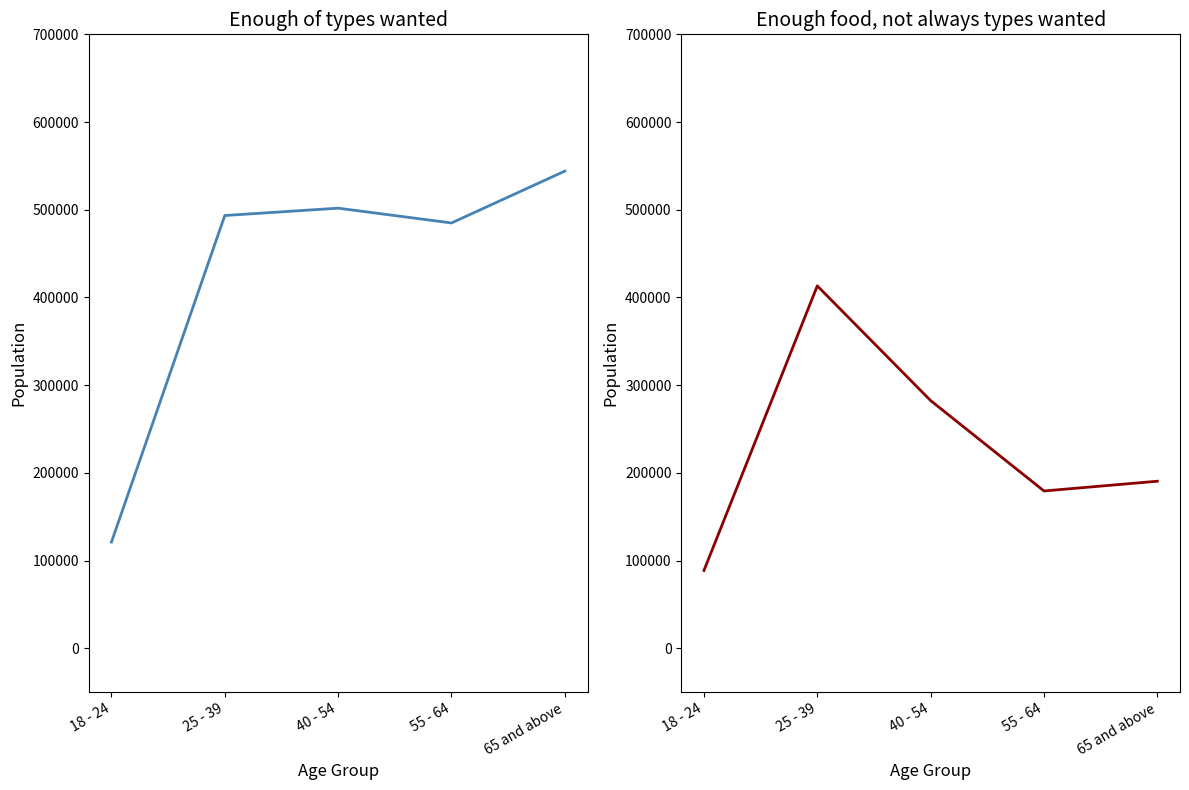

Which has a higher value, 40 - 54 or 55 - 64?

40 - 54